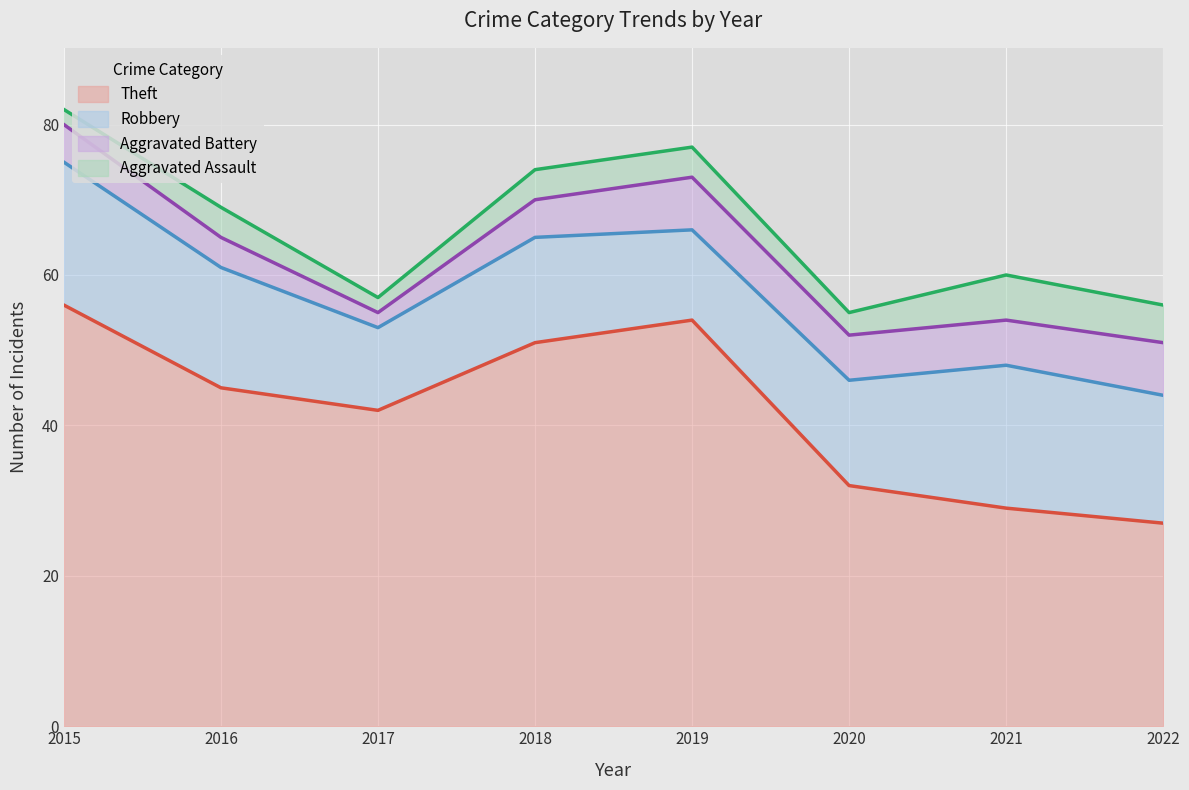

True or false: Aggravated Assault and Robbery intersect in this chart.

False